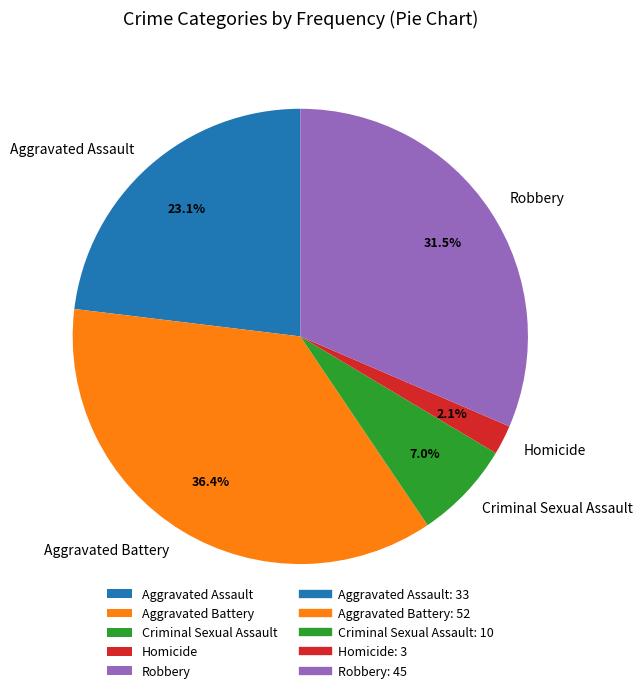

What is the ratio of the value at Aggravated Assault to the value at Criminal Sexual Assault?

3.3